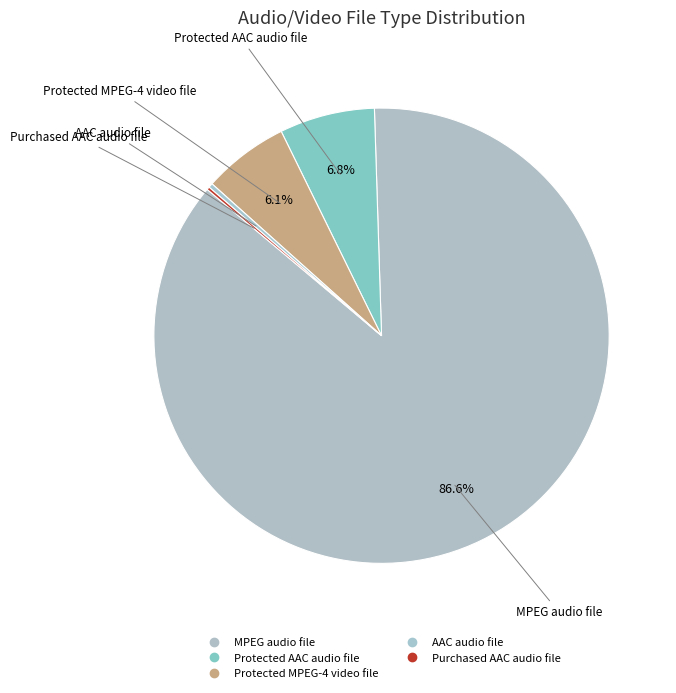

Which slice represents more than half of the pie?

MPEG audio file